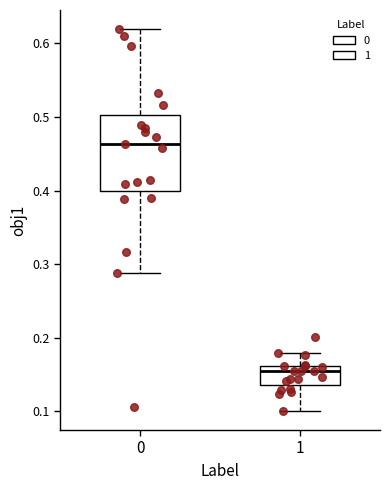

Reading left to right, read every box against the y-axis: the position of its median line, the range the box covers, and the ends of its whiskers. The values are not printed on the chart, so give them approximately, as read against the axis.

0: median 0.46, box 0.40 to 0.50, whiskers 0.29 to 0.62
1: median 0.15, box 0.14 to 0.16, whiskers 0.10 to 0.18